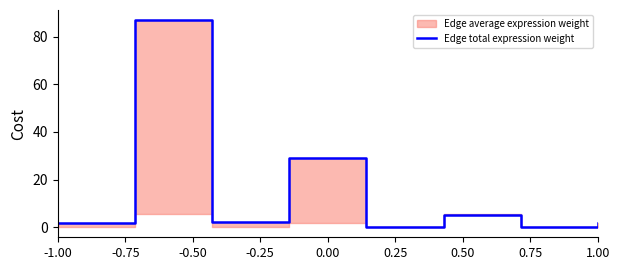

True or false: the data shows 2.7 at -1.00.

False